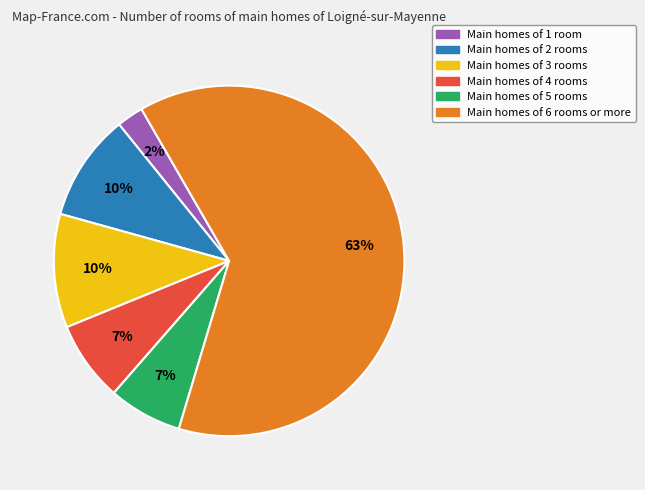

Is it true that Main homes of 4 rooms is 7% of the pie?

True